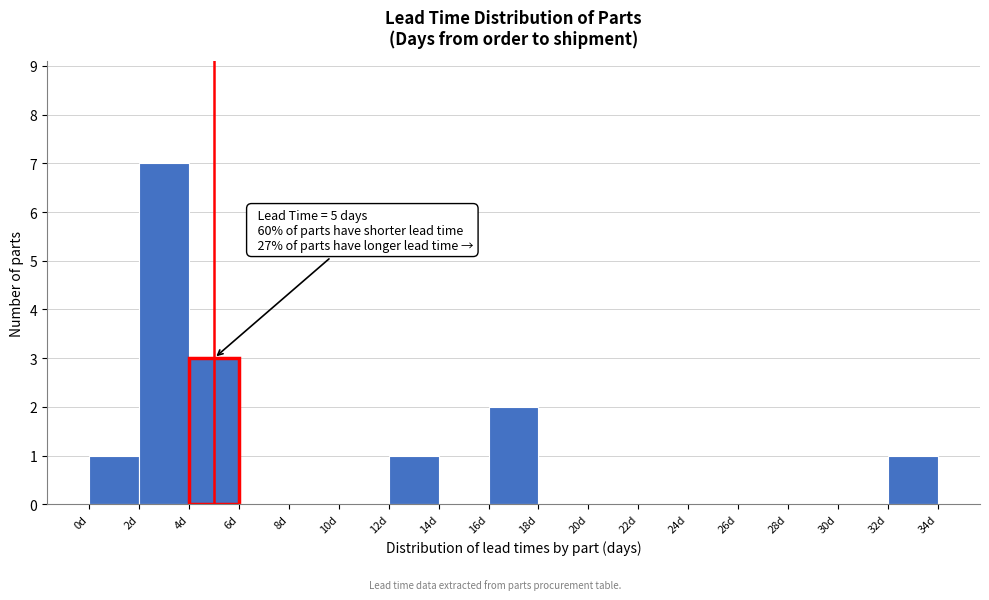

Which range on the x-axis has the tallest bar?

2 to 4